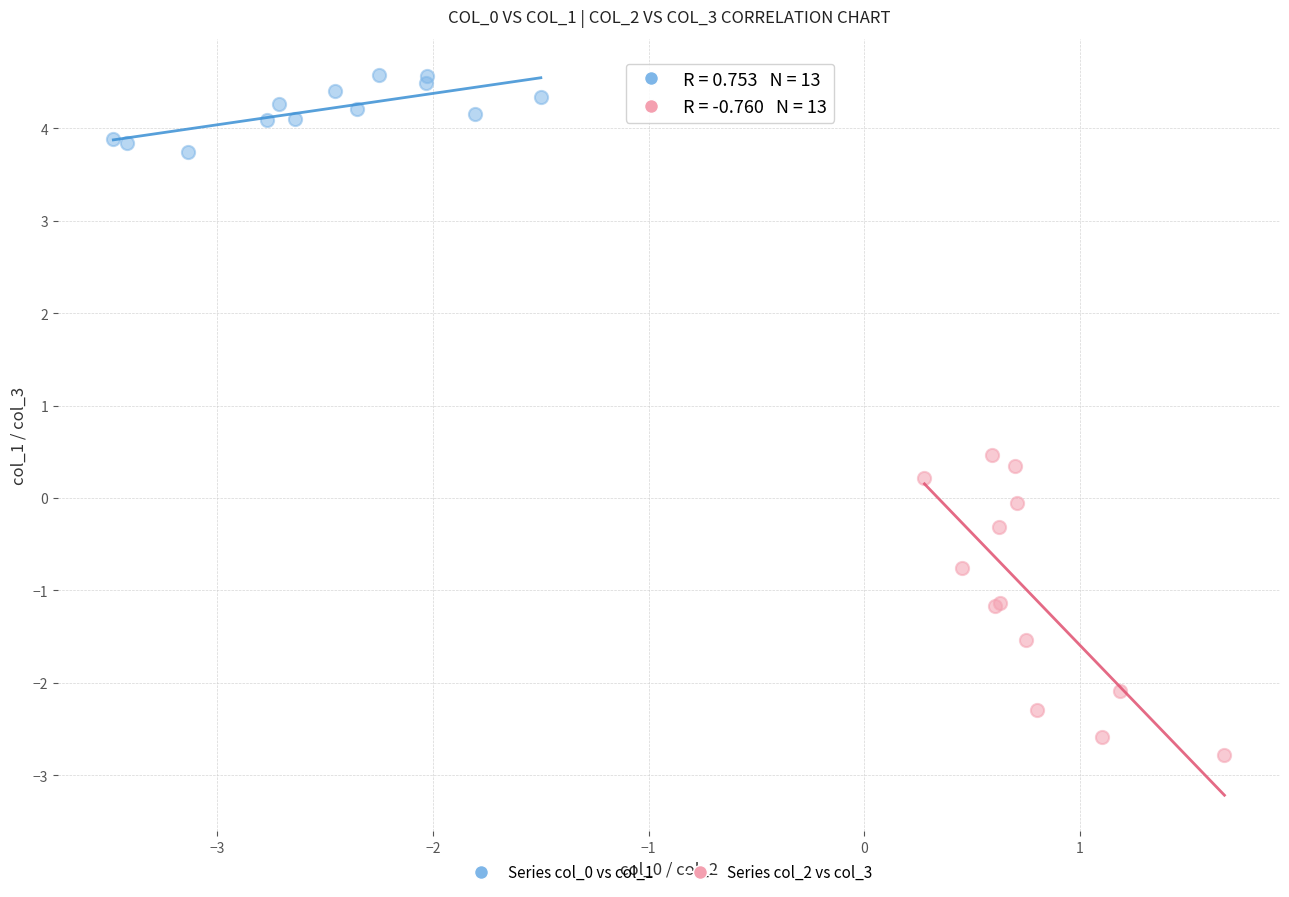

What are all the series names shown in the legend?

Series col_0 vs col_1, Series col_2 vs col_3